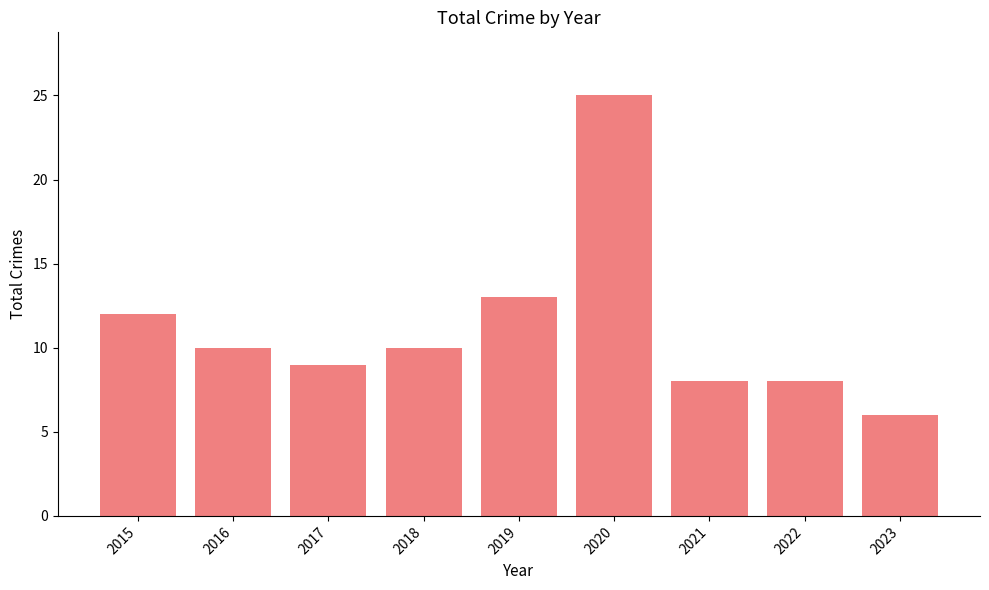

Reading left to right, what are all the values shown in this chart?

12	10	9	10	13	25	8	8	6